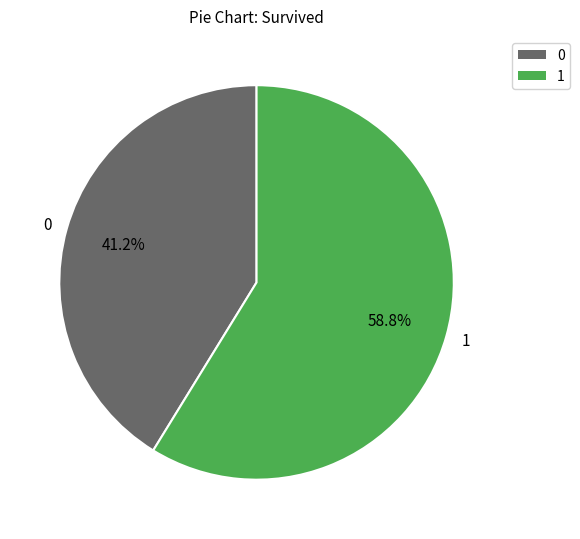

What percentage do 1 and 0 together represent?

100.0%